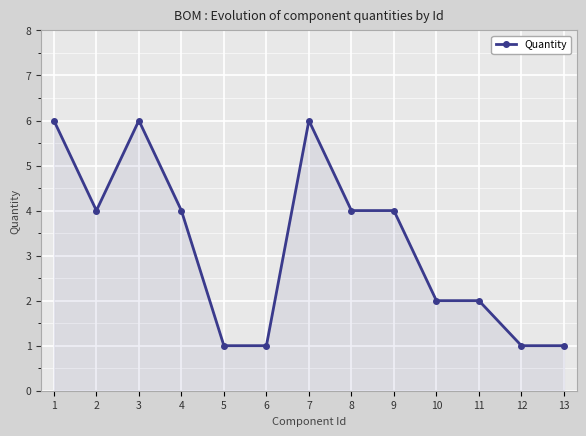

How many lines are shown in the chart?

1